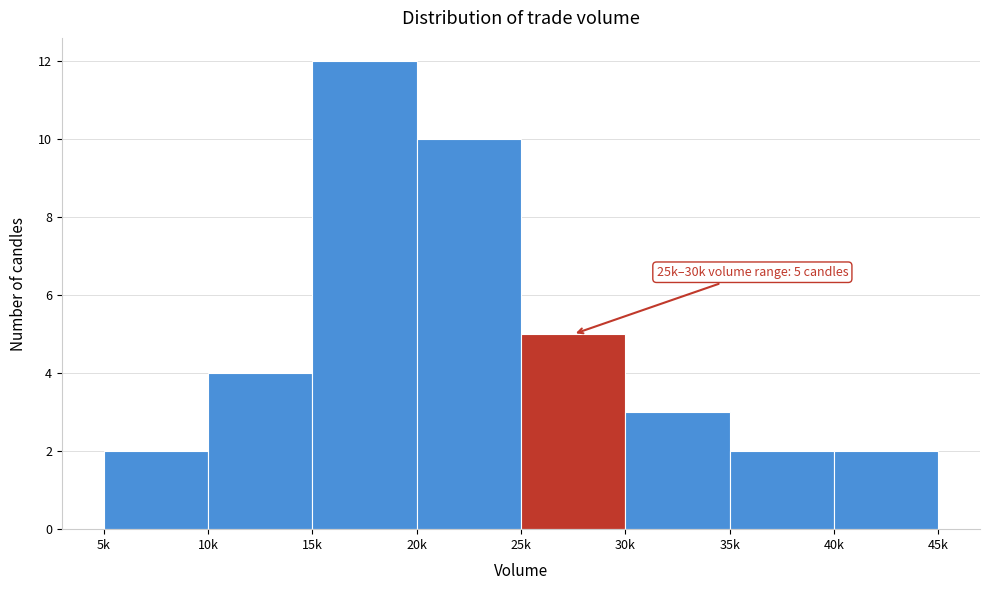

Reading left to right, what are all the values shown in this chart?

2	4	12	10	5	3	2	2